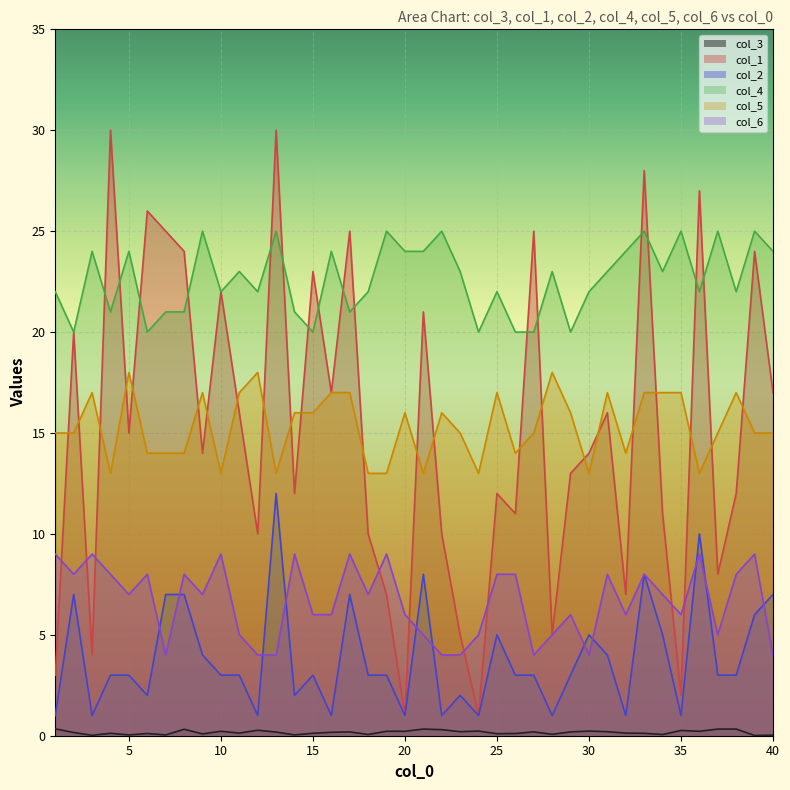

Which series has the widest spread of values?

col_1